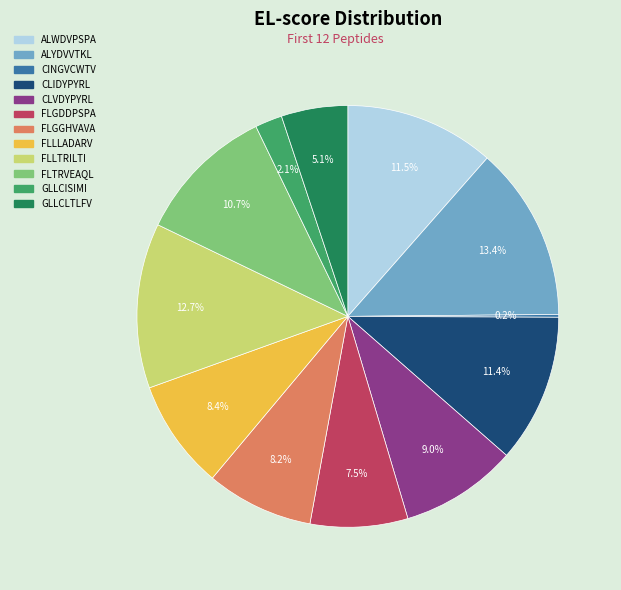

What is the largest slice in the pie chart?

ALYDVVTKL